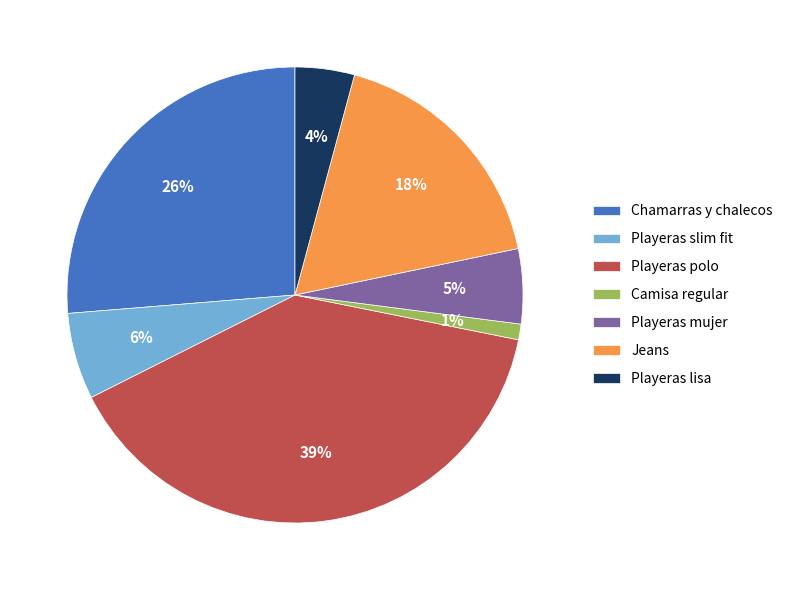

Is it true that Chamarras y chalecos is 31% of the pie?

False